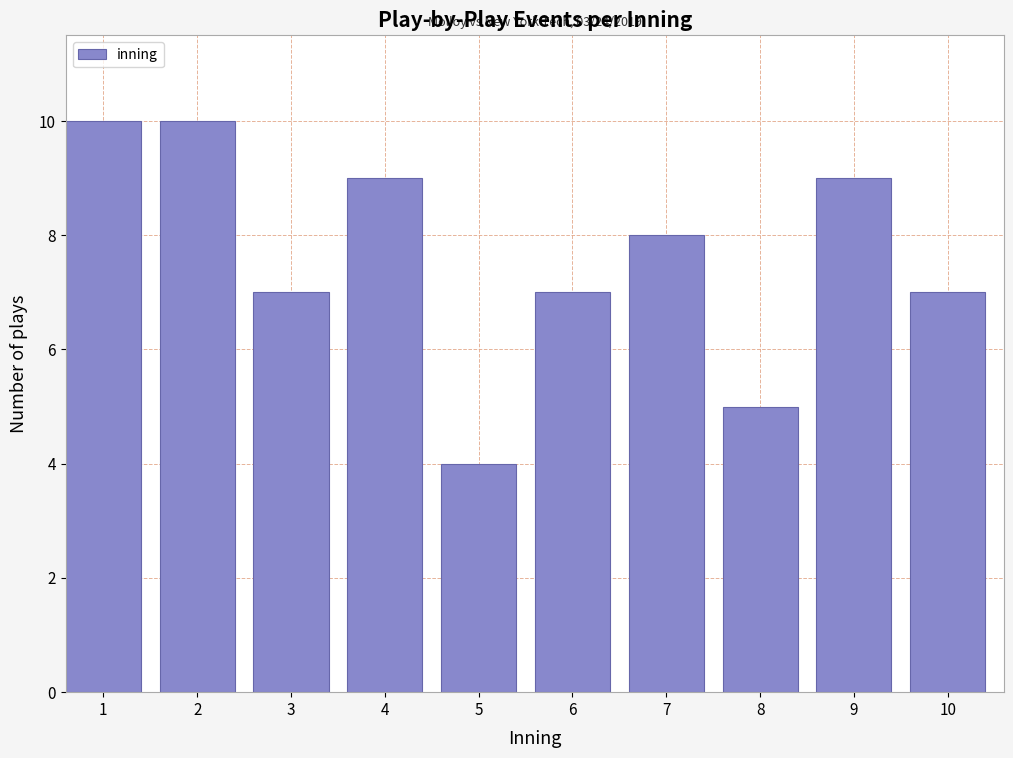

Reading right to left, what are all the values shown in this chart?

7	9	5	8	7	4	9	7	10	10